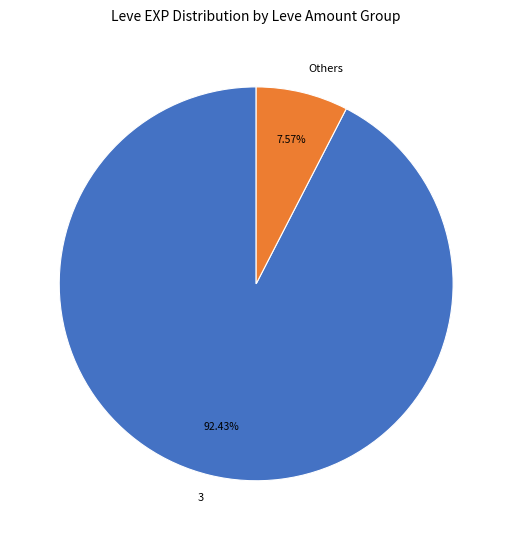

Combined, do Others and 3 account for over 50%?

Yes